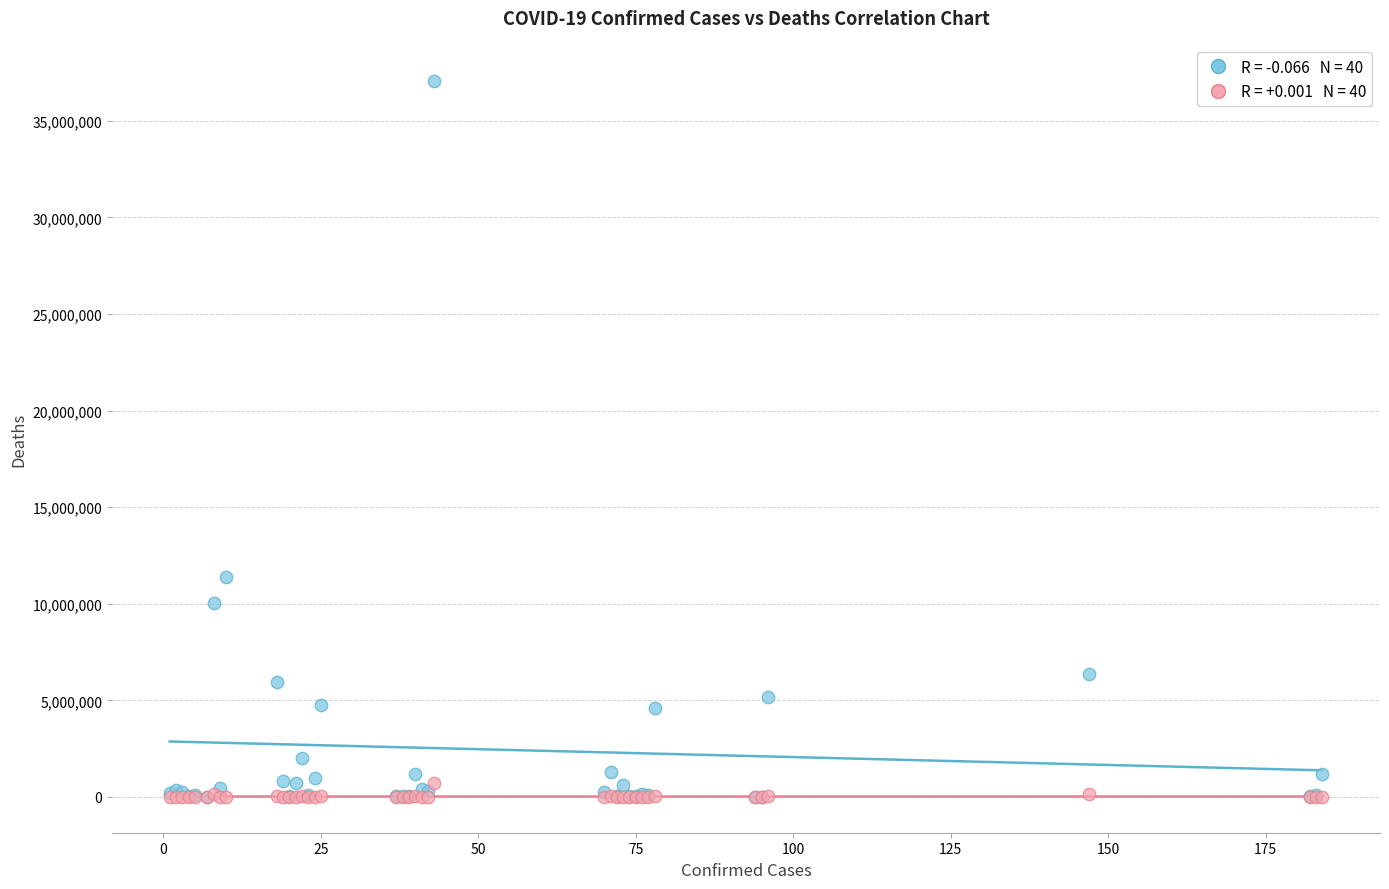

Across all series, what Y value is closest to 18538037?

11401996